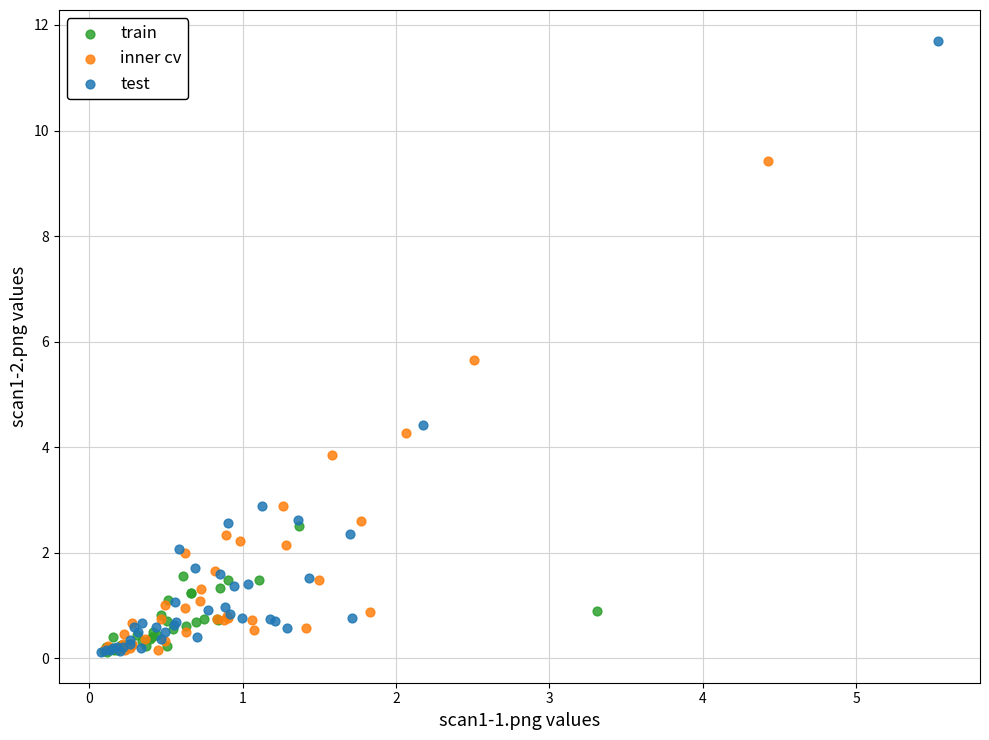

Which series has the largest Y range (max minus min)?

test